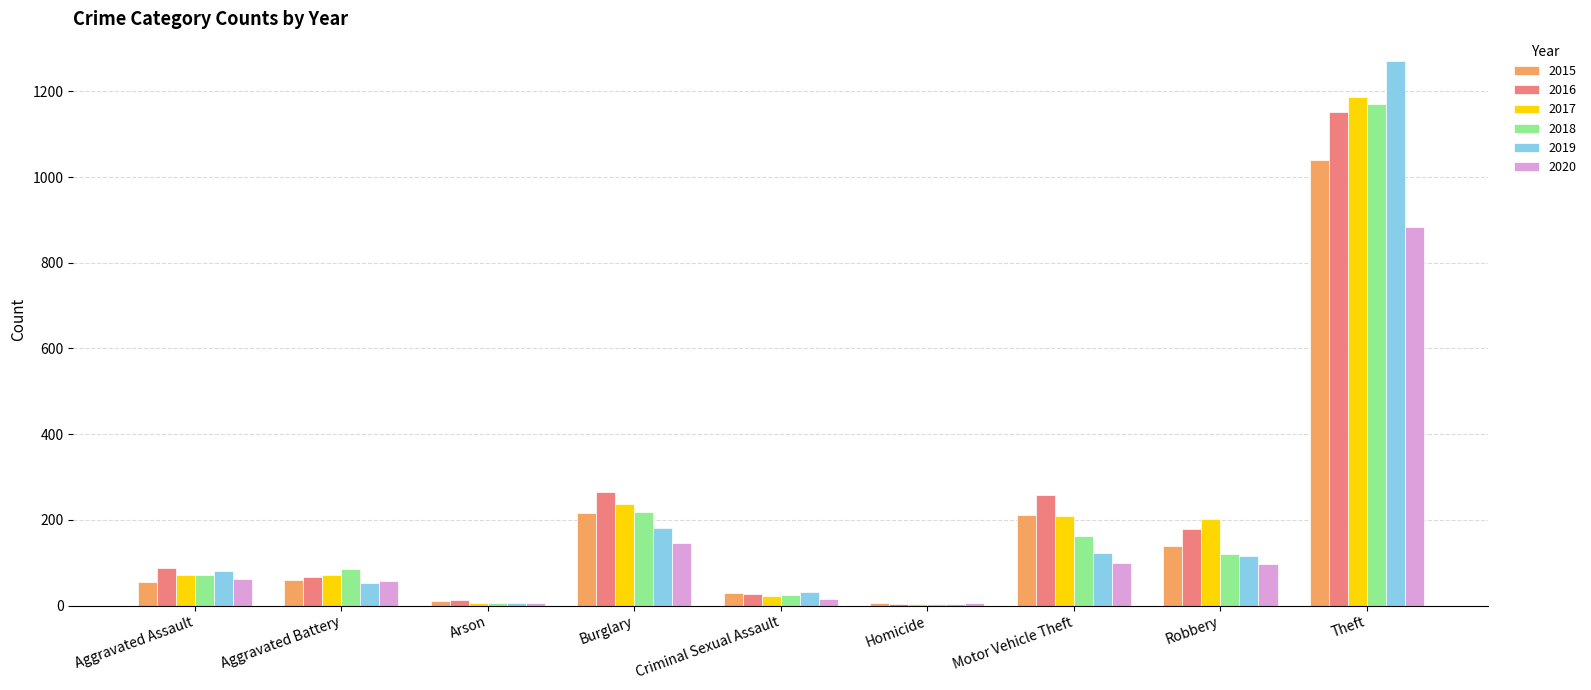

At which label does 2019 reach its peak?

Theft